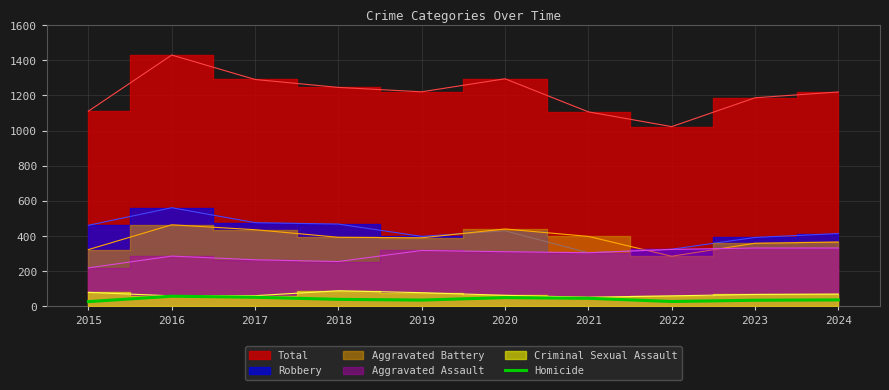

What is the highest value of the Homicide series?

58